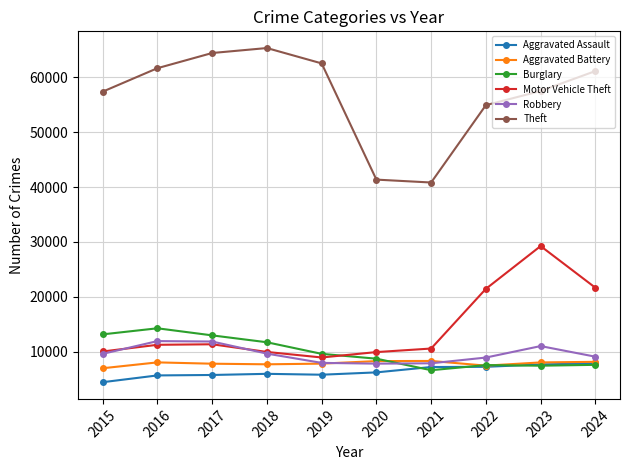

True or false: Theft and Aggravated Assault intersect in this chart.

False